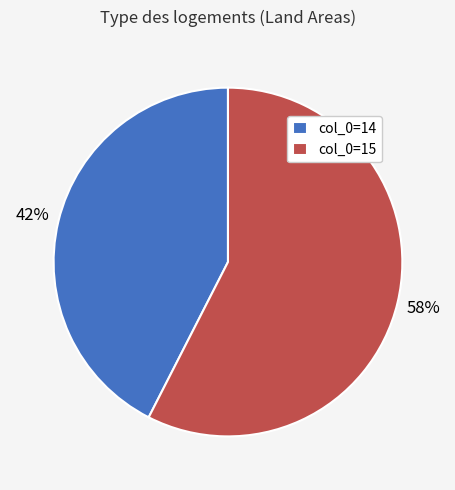

What is the largest slice in the pie chart?

col_0=15